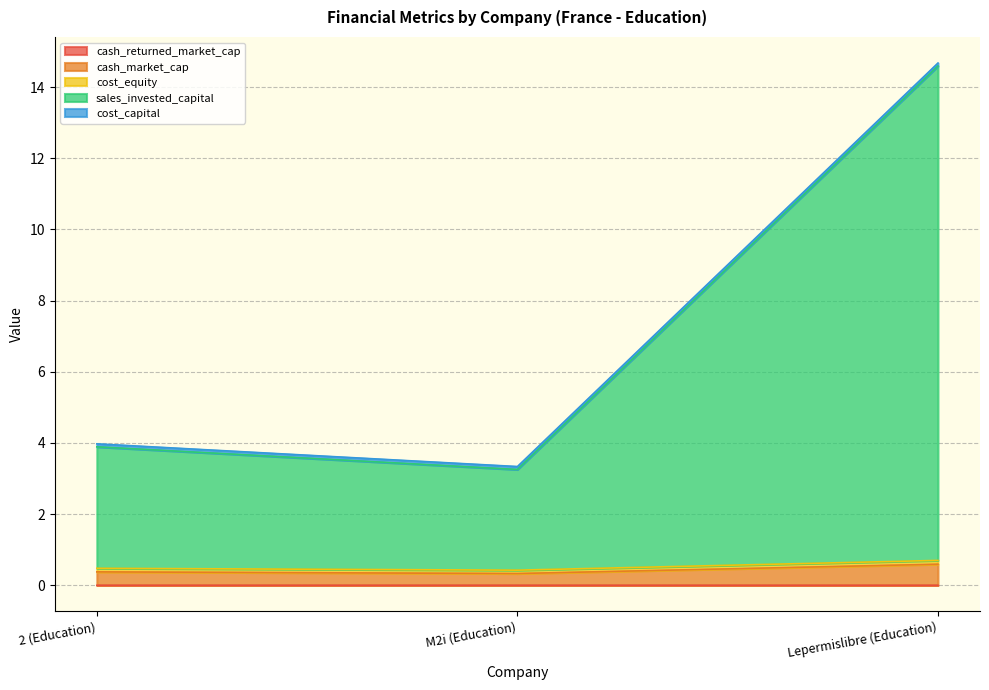

Which series changed the most between 2 (Education) and Lepermislibre (Education)?

sales_invested_capital